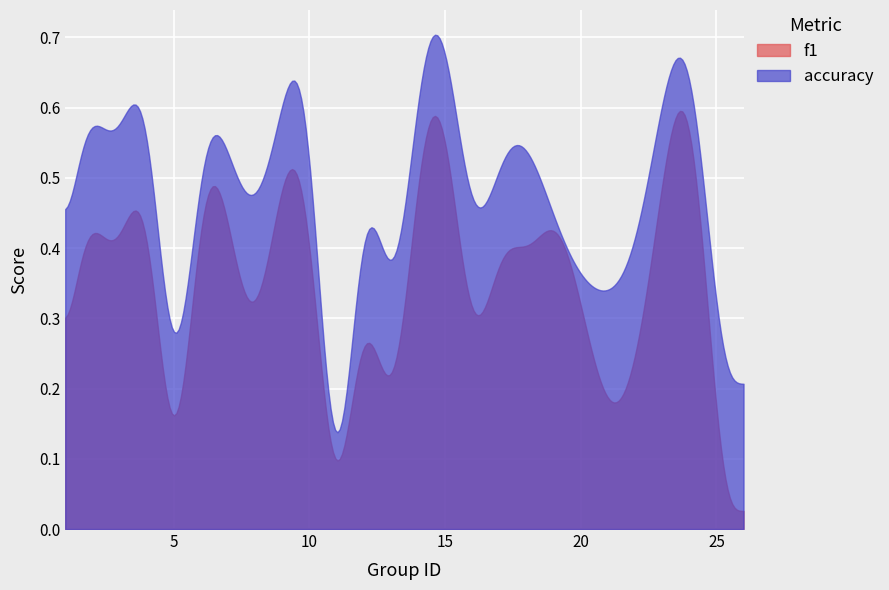

Is the value of accuracy at 23 greater than the value of f1 at 6?

Yes